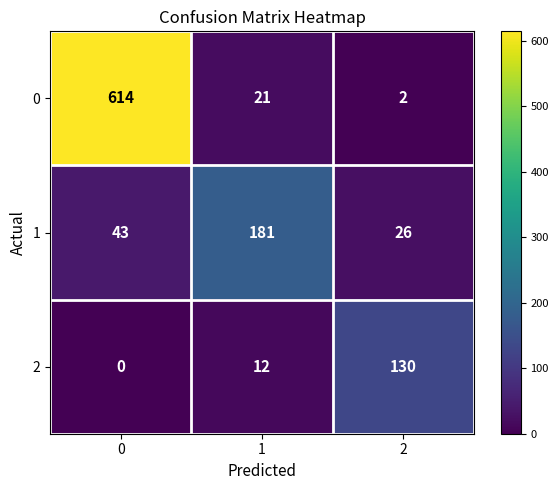

What is the difference between the maximum and second lowest values in the 1 series?

138